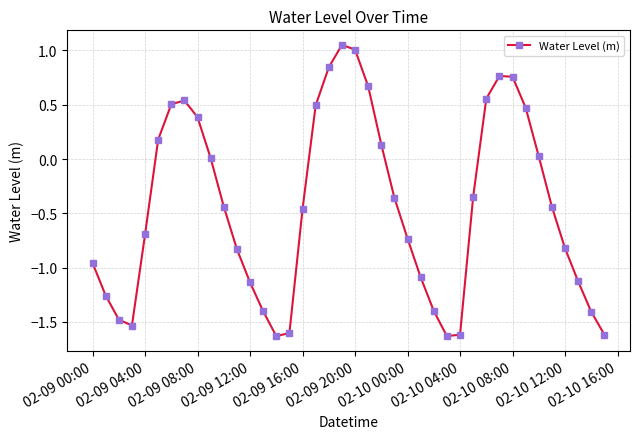

How many interior local peaks (higher than both neighbors) does the data have?

3